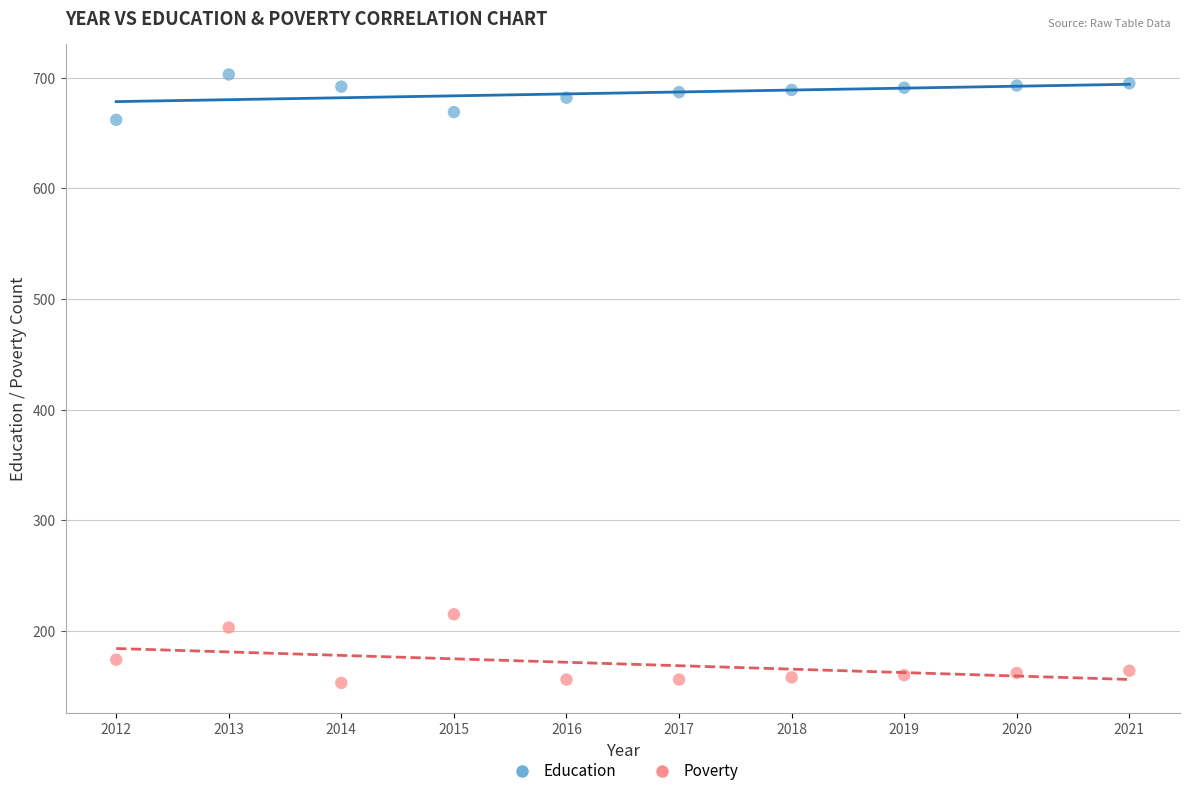

In the Poverty series, what Y value is closest to 184?

174